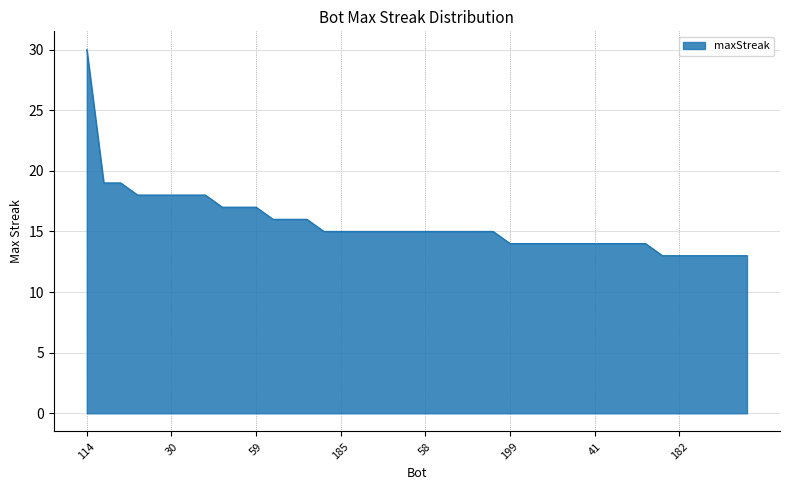

What is the minimum value shown in the chart?

13